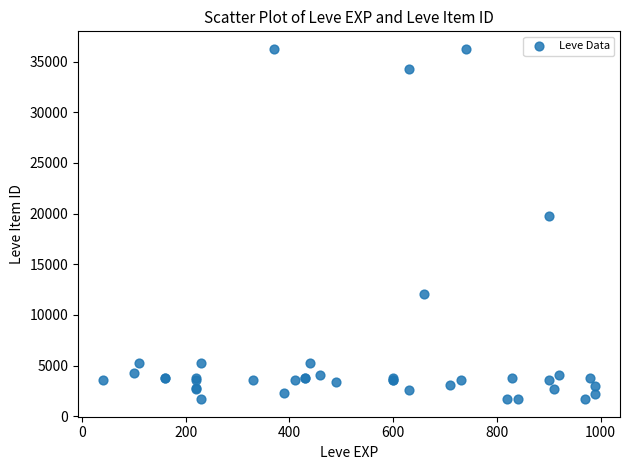

What Y value in the scatter plot is closest to 18967?

19744